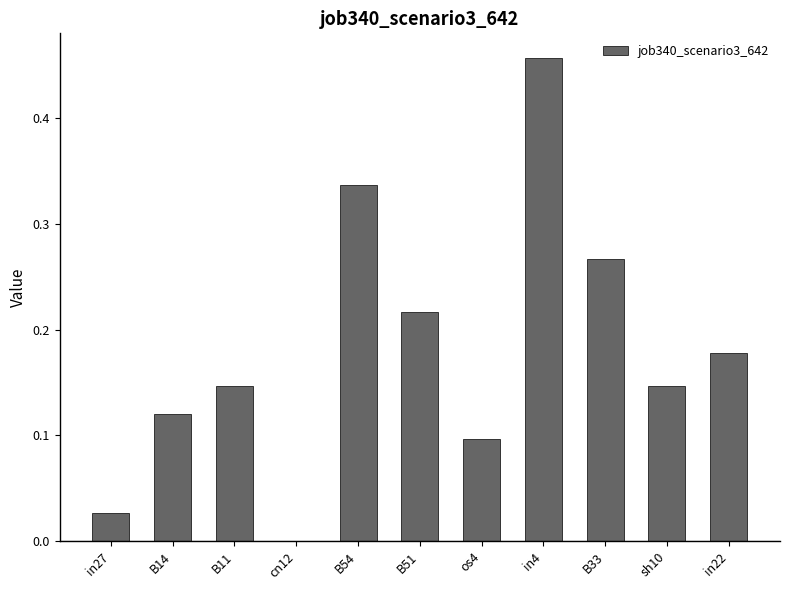

How many positive values are there?

10